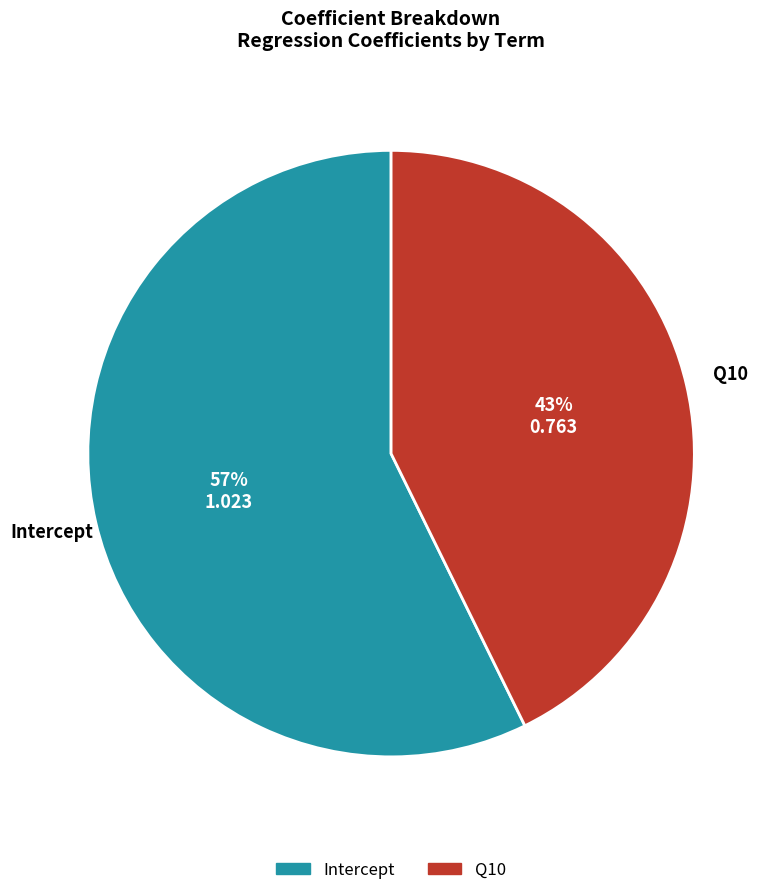

True or false: Q10 accounts for 56% of the total.

False